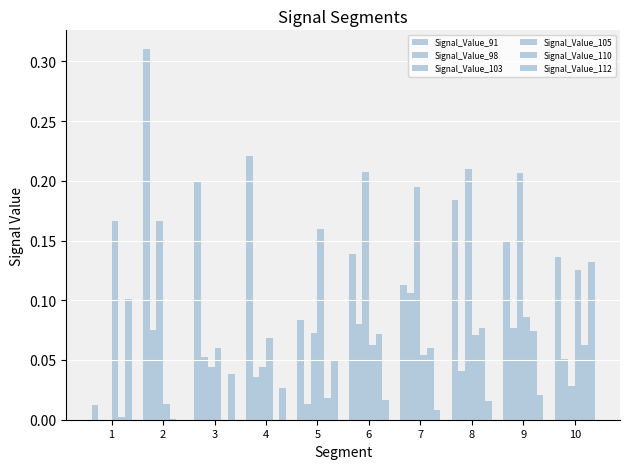

How many data points in Signal_Value_98 are above 0?

9